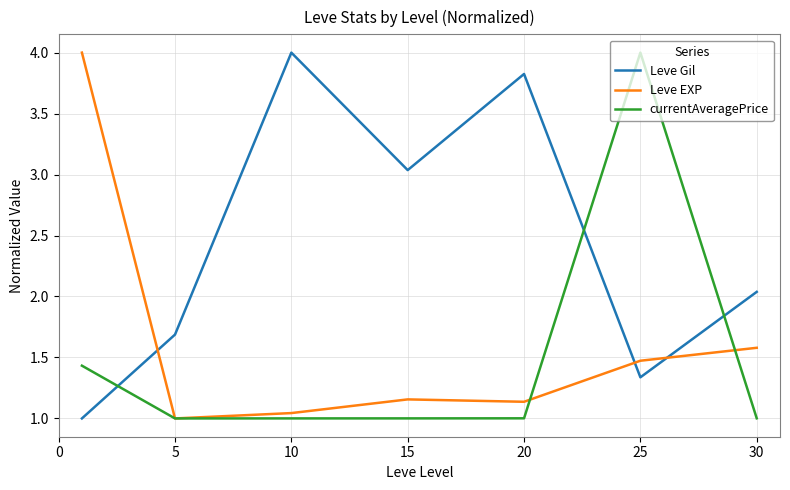

True or false: Leve Gil and Leve EXP cross at least once.

True